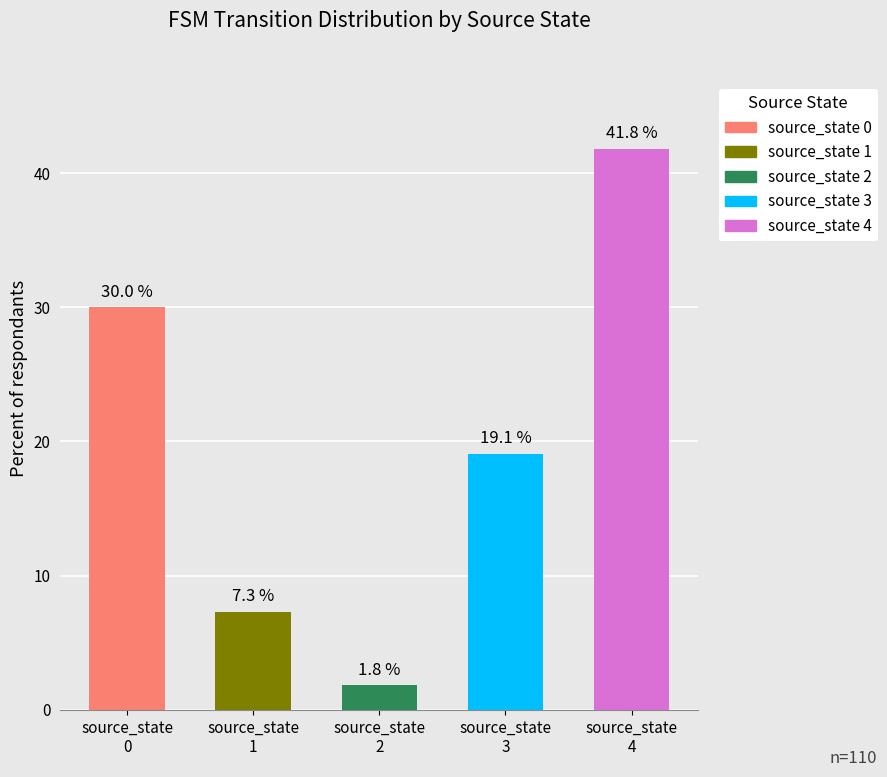

What is the difference between the maximum and minimum values?

40.0